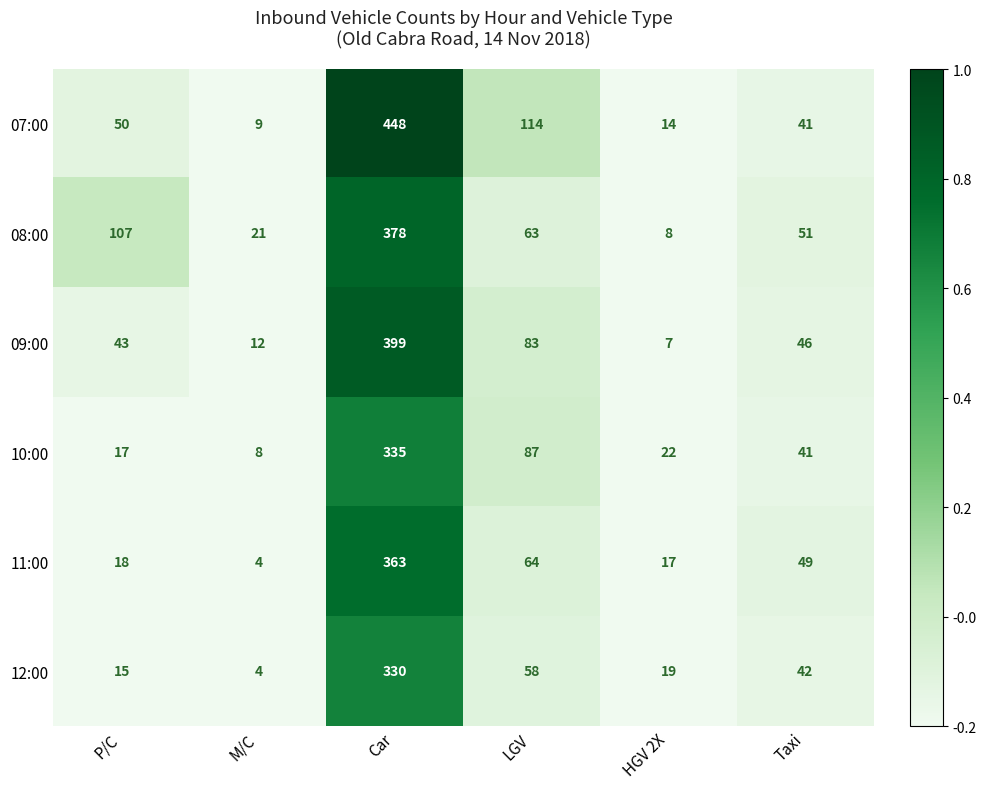

True or false: 12:00 has a value of 104 at LGV.

False